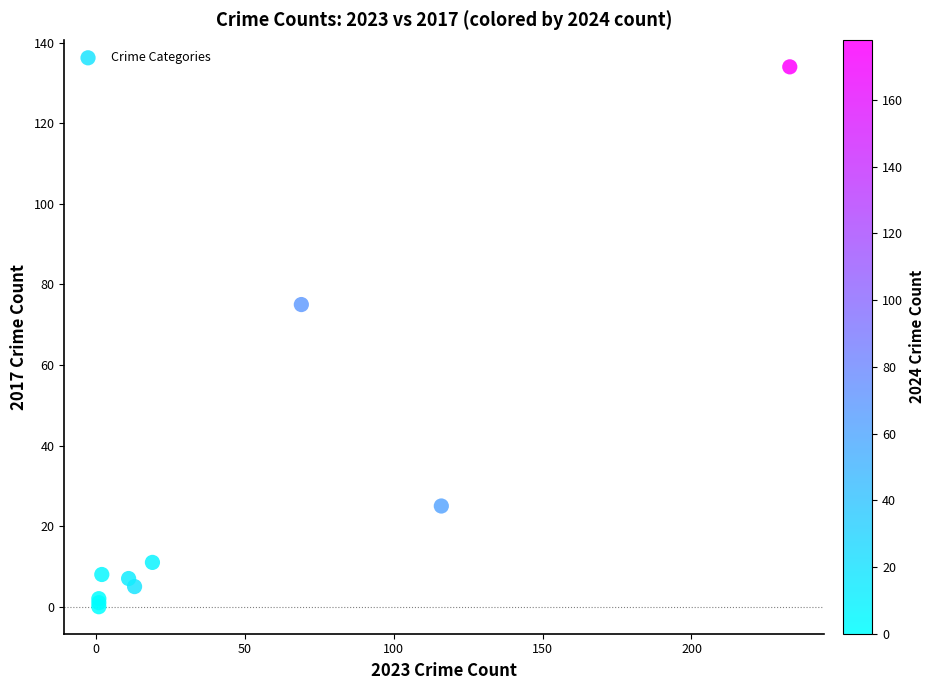

What Y value in the scatter plot is closest to 67?

75